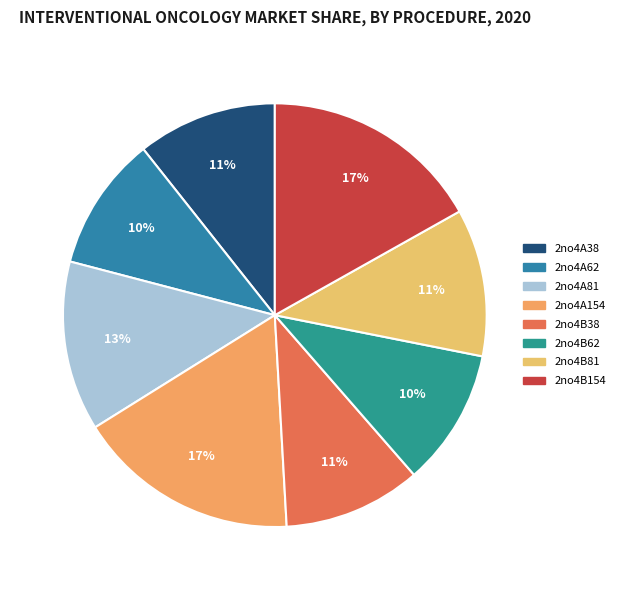

The 2no4A81 slice represents 7% of the pie. True or false?

False